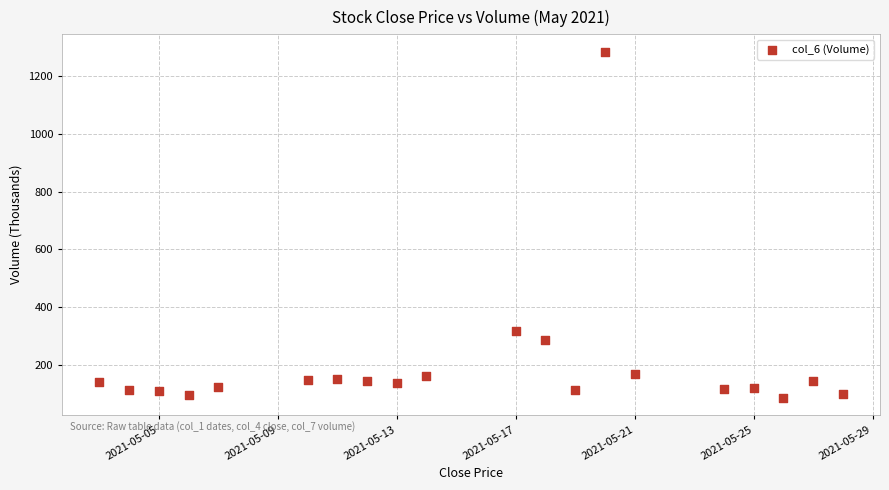

What Y value in the scatter plot is closest to 685?

319.1